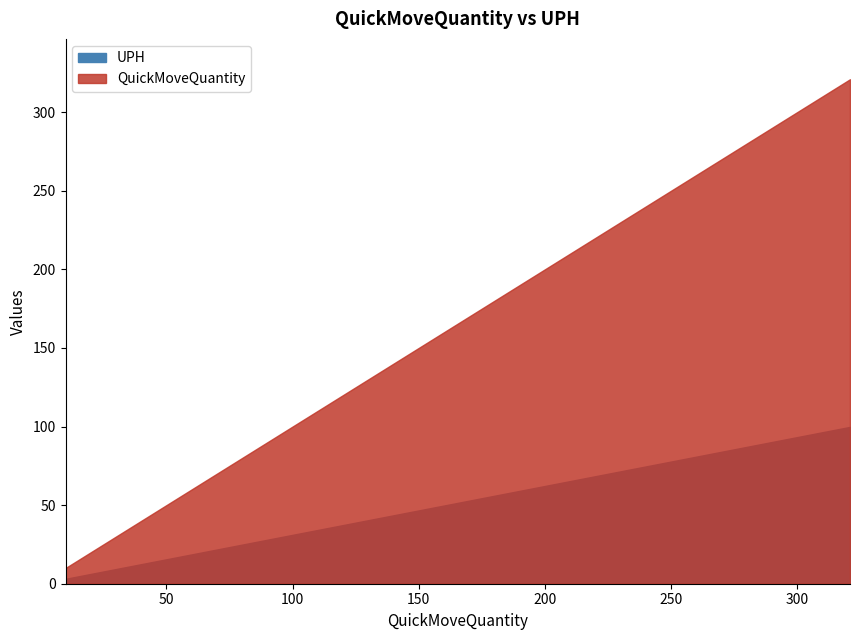

The UPH series shows 1.1 at 10. True or false?

False